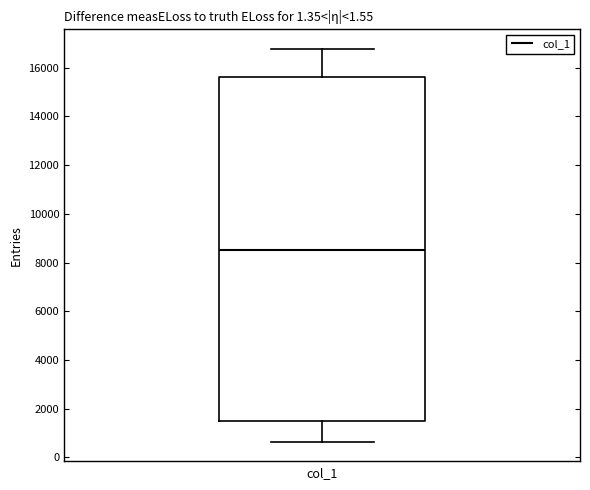

Transcribe this box plot: give where the median line is, the range the box spans, and where the two whiskers end, as read against the y-axis. The values are not printed on the chart, so give them approximately, as read against the axis.

median 8600, box 1400 to 15600, whiskers 600 to 16800